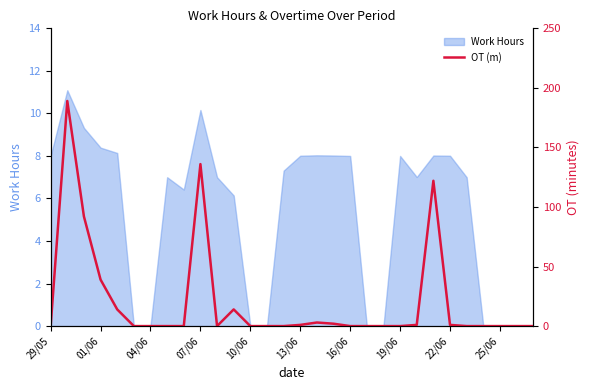

Is it true that Work Hours equals 8.4 at 01/06?

True